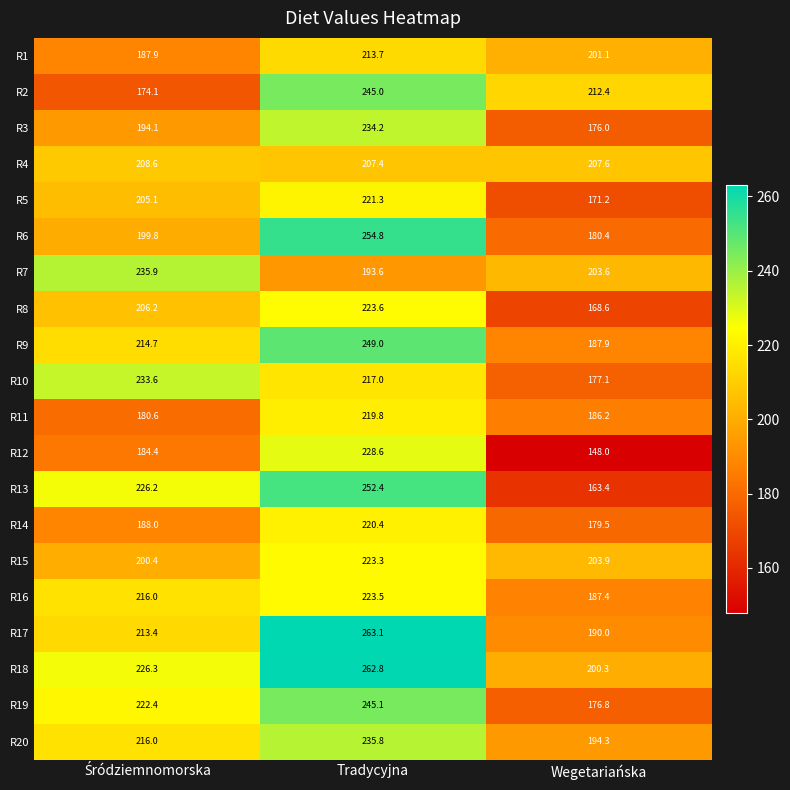

What is the sum of all R15 values?

627.6